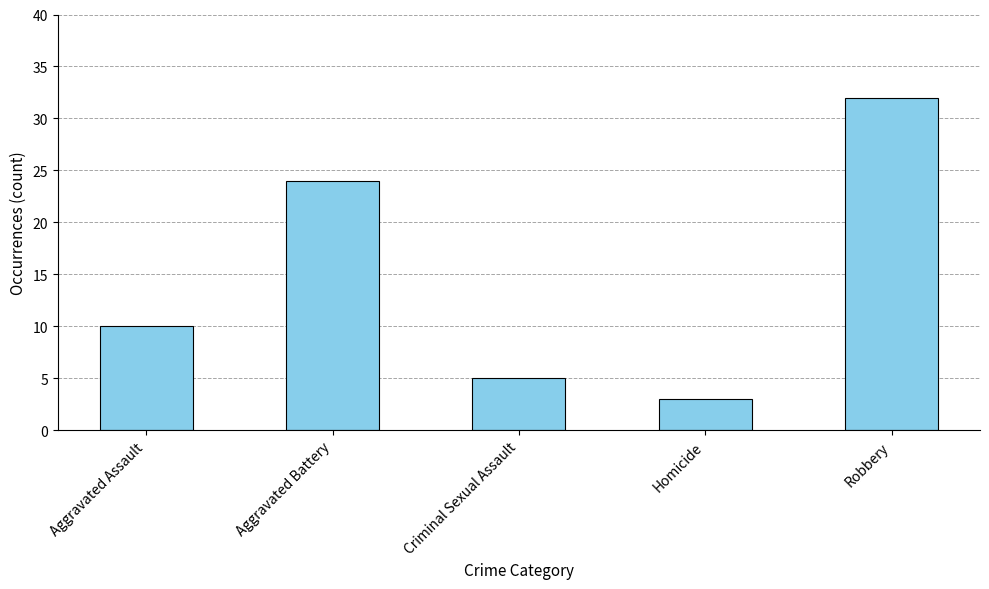

What is the average value?

15